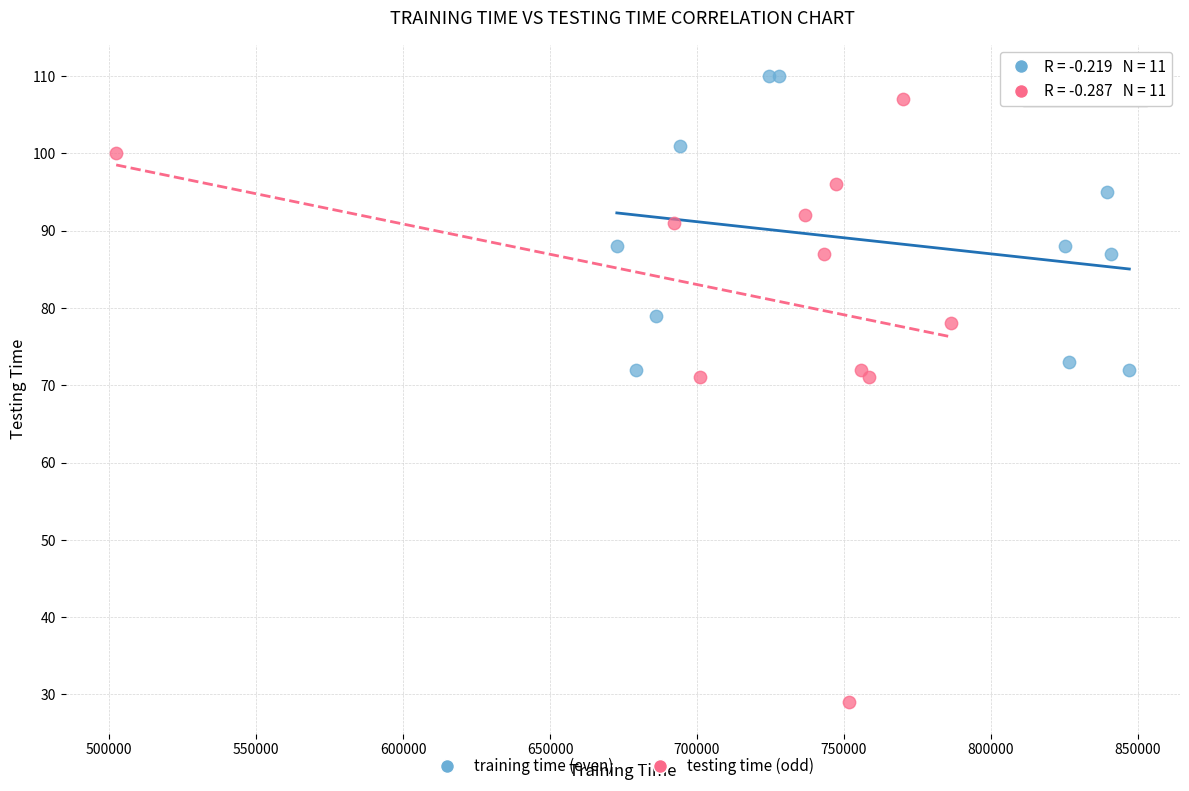

Which series reaches the maximum Y coordinate?

training time (even)